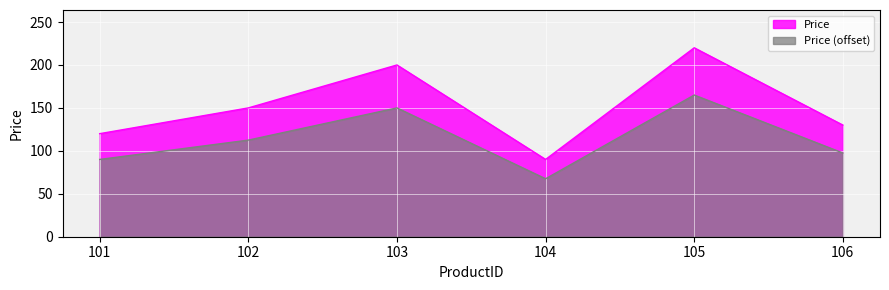

How many interior local peaks (higher than both neighbors) does the data have?

2